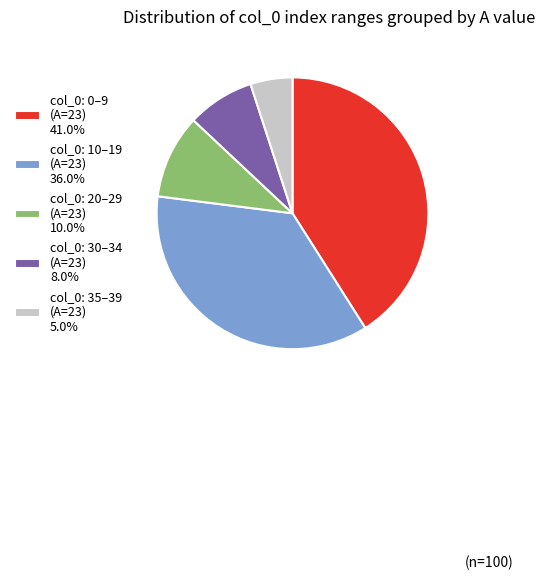

Is there any slice that represents more than half of the pie?

No